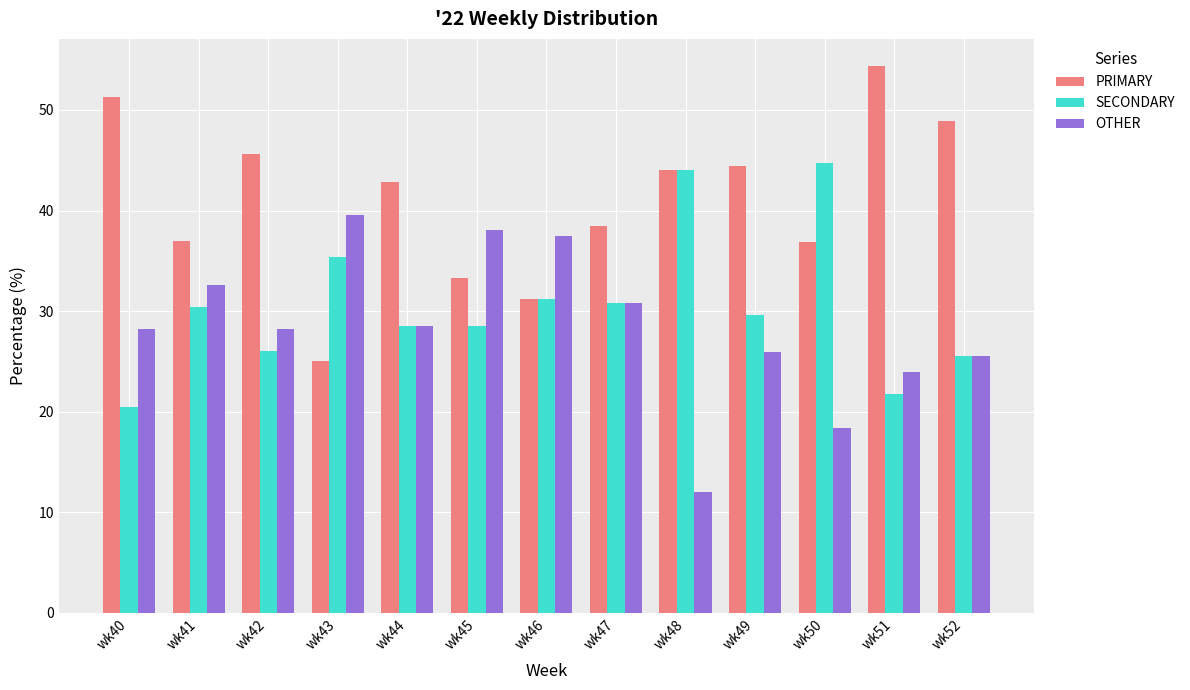

The SECONDARY series shows 18.0 at wk47. True or false?

False